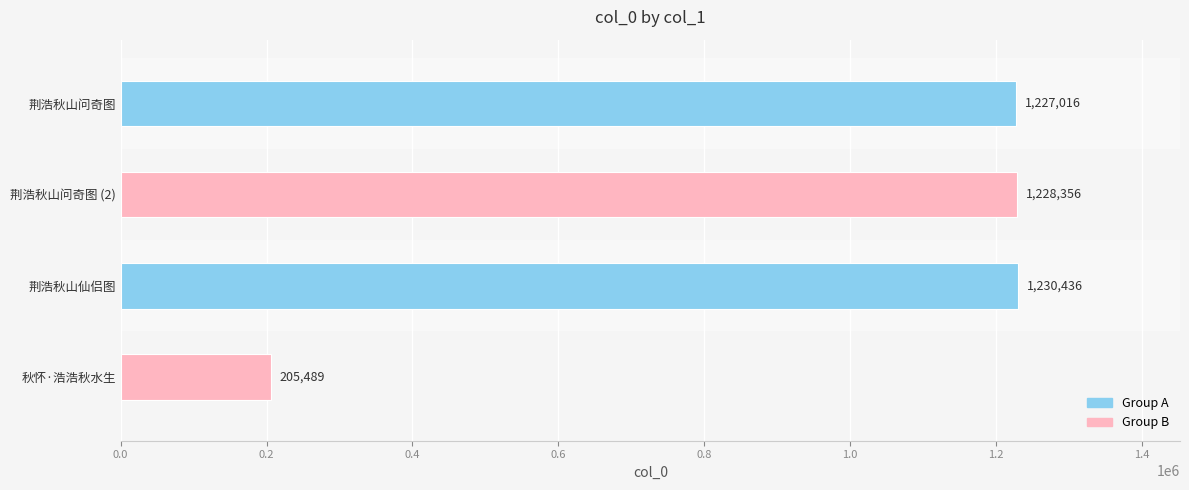

List the labels in order of value, largest first.

荆浩秋山仙侣图, 荆浩秋山问奇图 (2), 荆浩秋山问奇图, 秋怀·浩浩秋水生